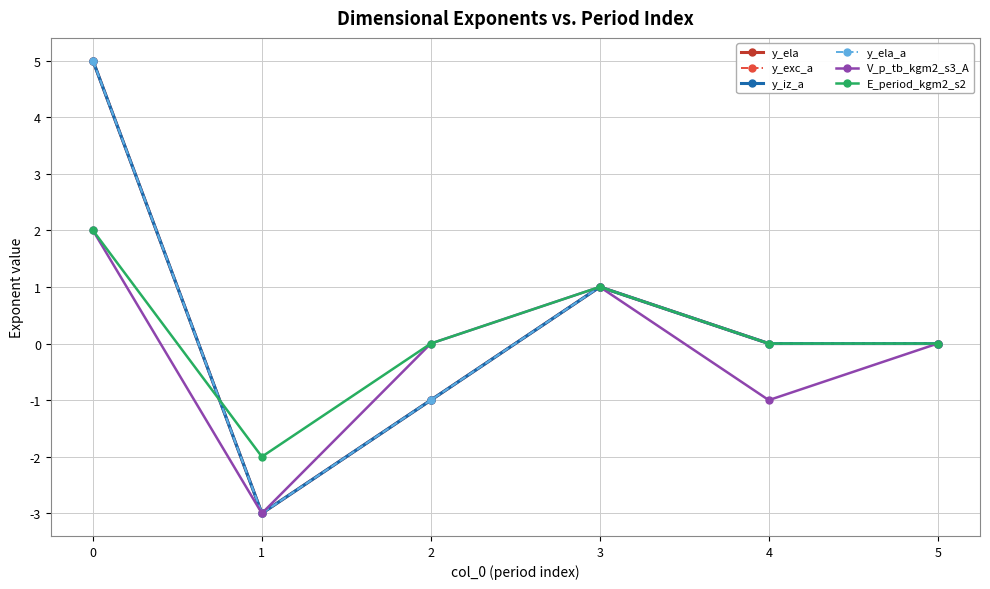

Does the chart have visible grid lines?

Yes